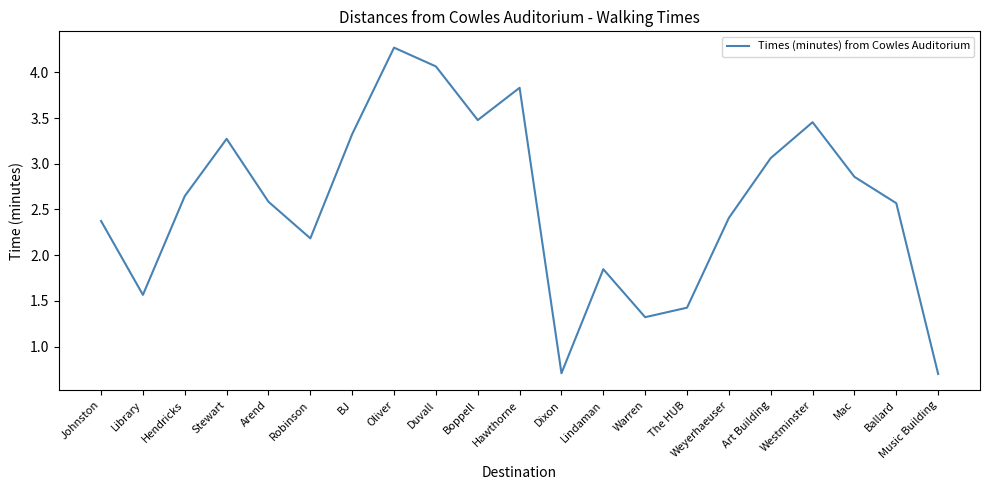

Where is the first local minimum?

Library